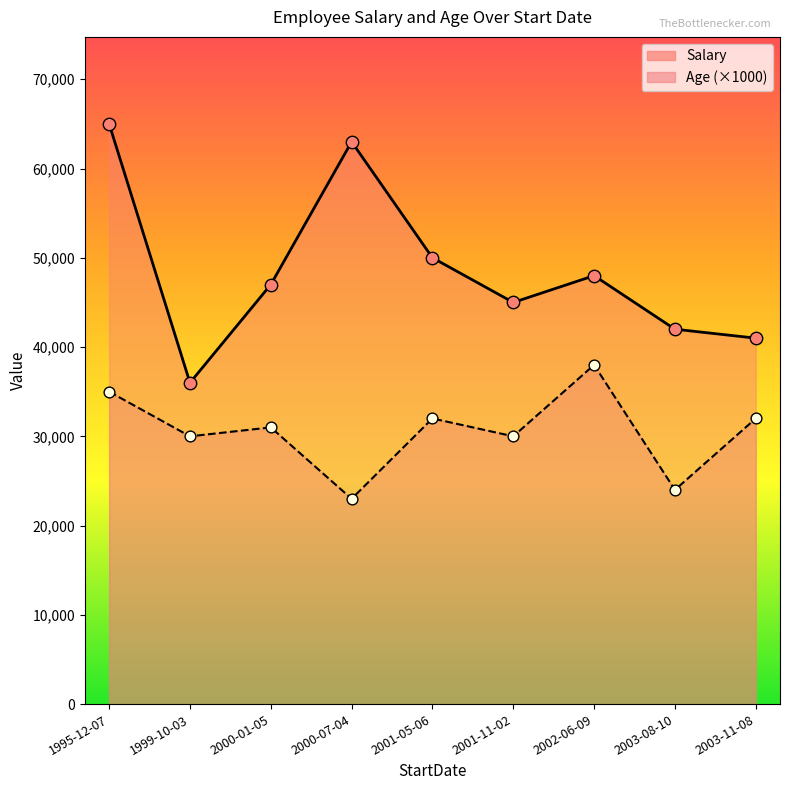

What is the total value across all series at 2000-07-04?

86000